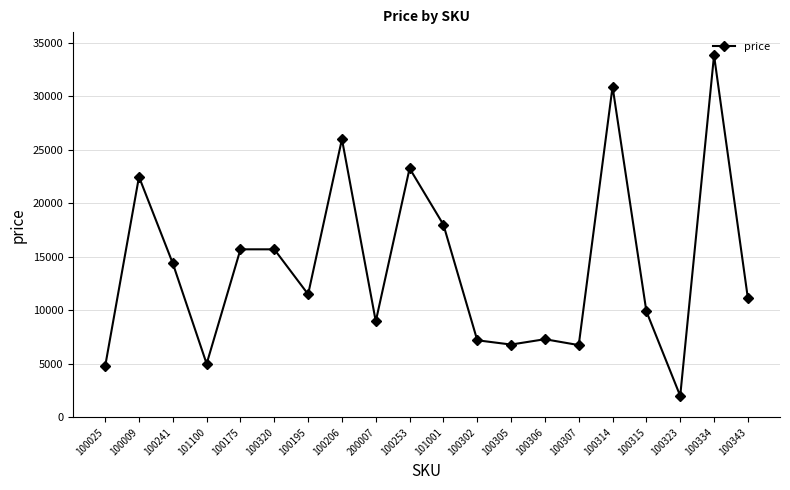

What is the difference between the second highest and minimum values?

28900